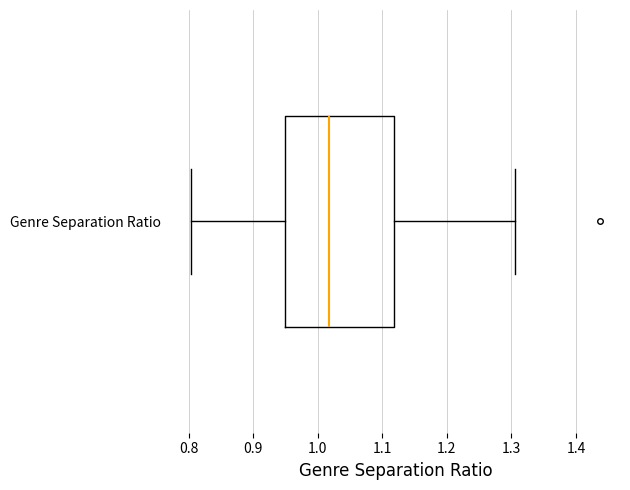

Transcribe this box plot: give where the median line is, the range the box spans, and where the two whiskers end, as read against the x-axis. The values are not printed on the chart, so give them approximately, as read against the axis.

median 1.02, box 0.95 to 1.12, whiskers 0.80 to 1.31